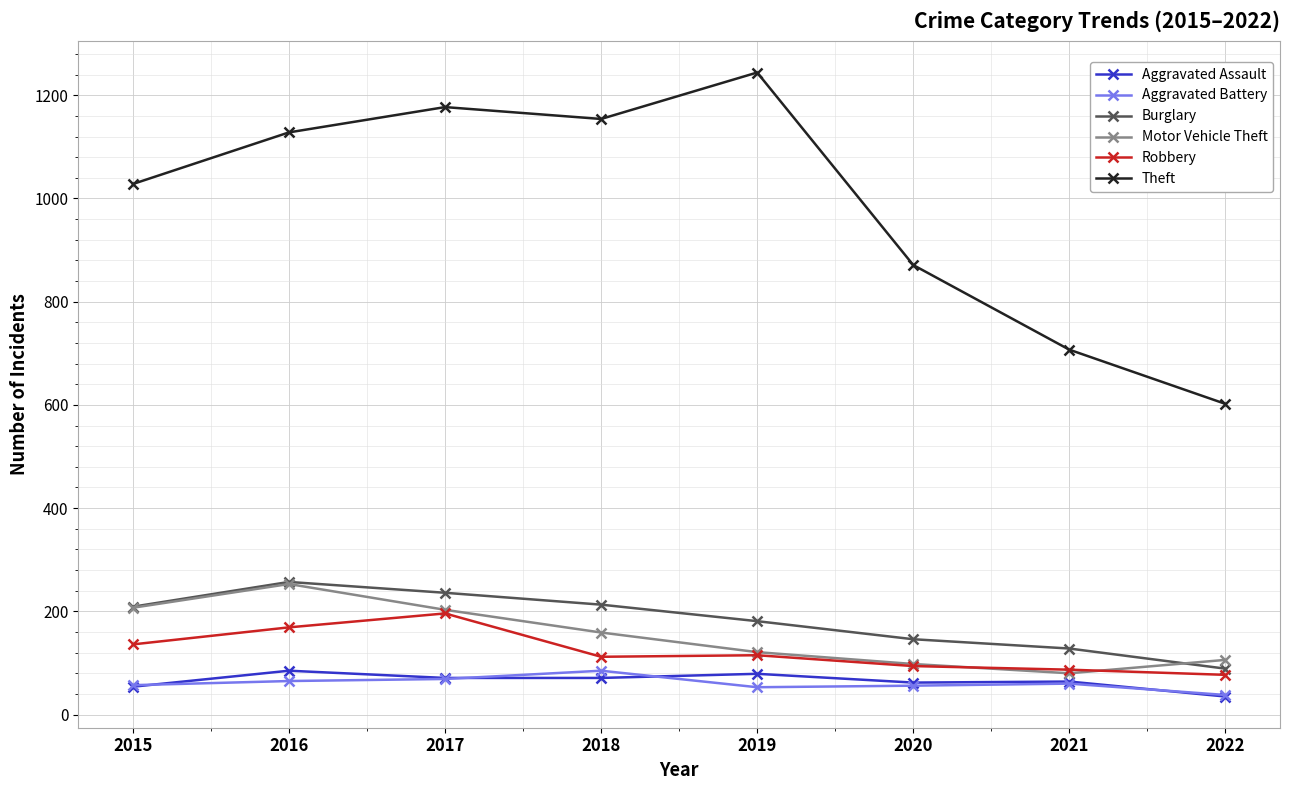

What is the maximum value for Aggravated Battery?

85